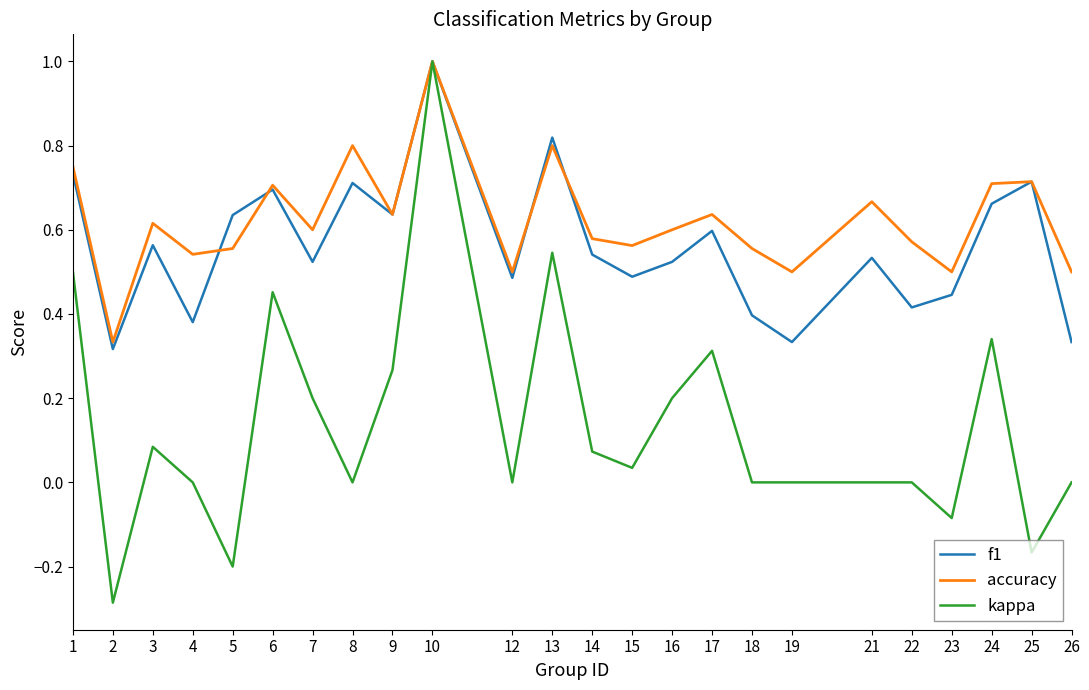

Where is the first local maximum for f1?

3